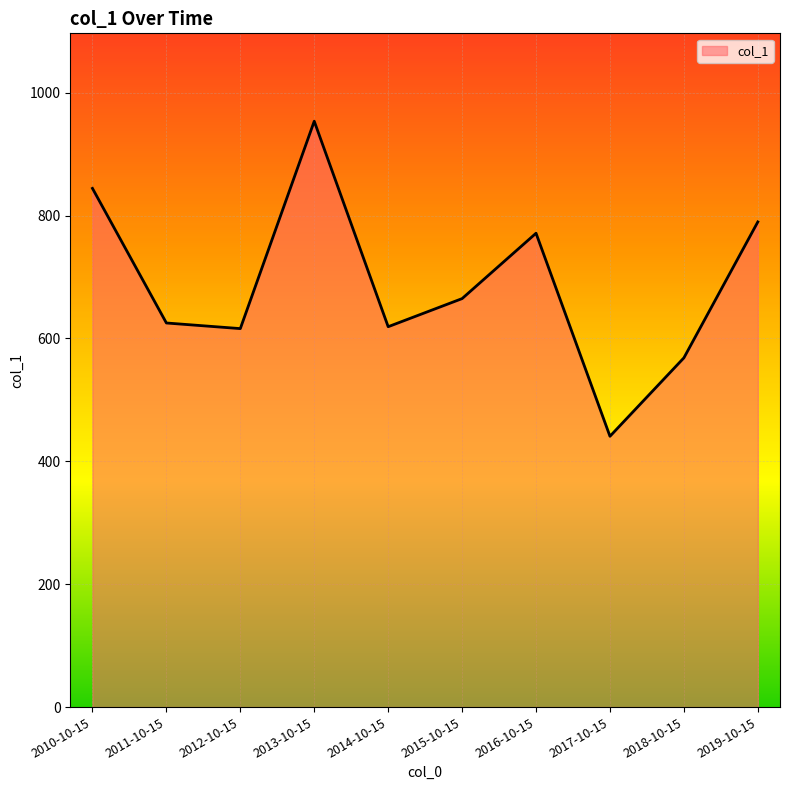

At which category does the chart reach its minimum across all series?

2017-10-15